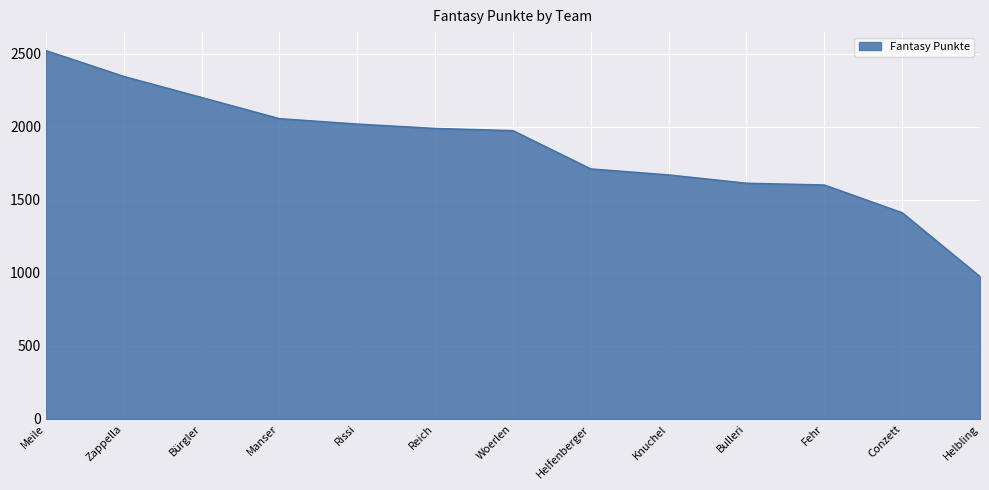

What is the difference between the maximum and minimum values?

1547